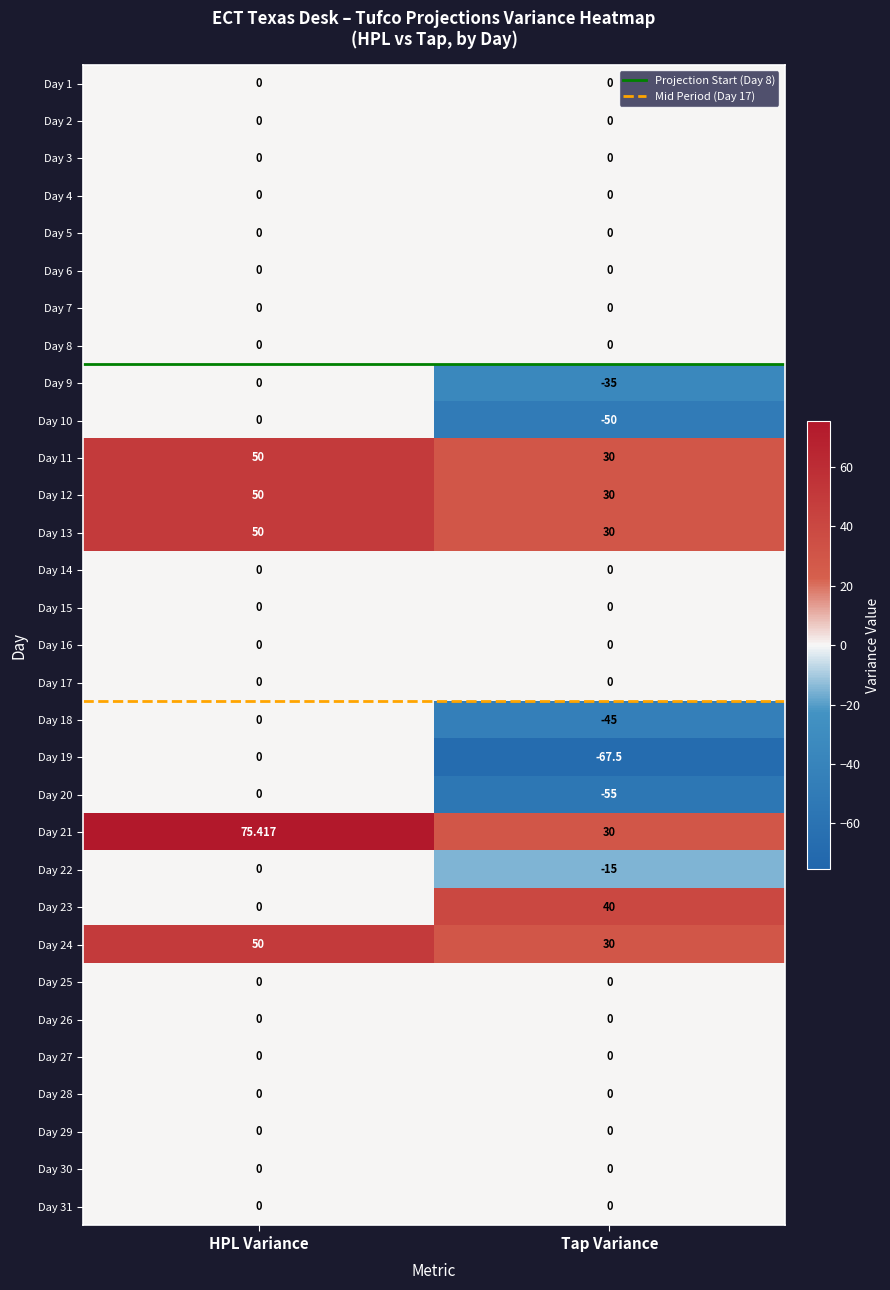

Which label corresponds to the smallest value in the chart?

Tap Variance